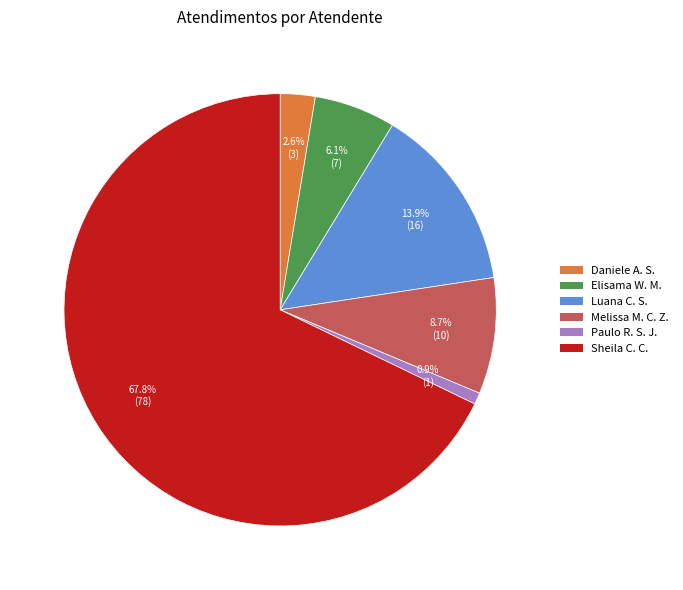

Between Sheila C. C. and Melissa M. C. Z., which is larger?

Sheila C. C.